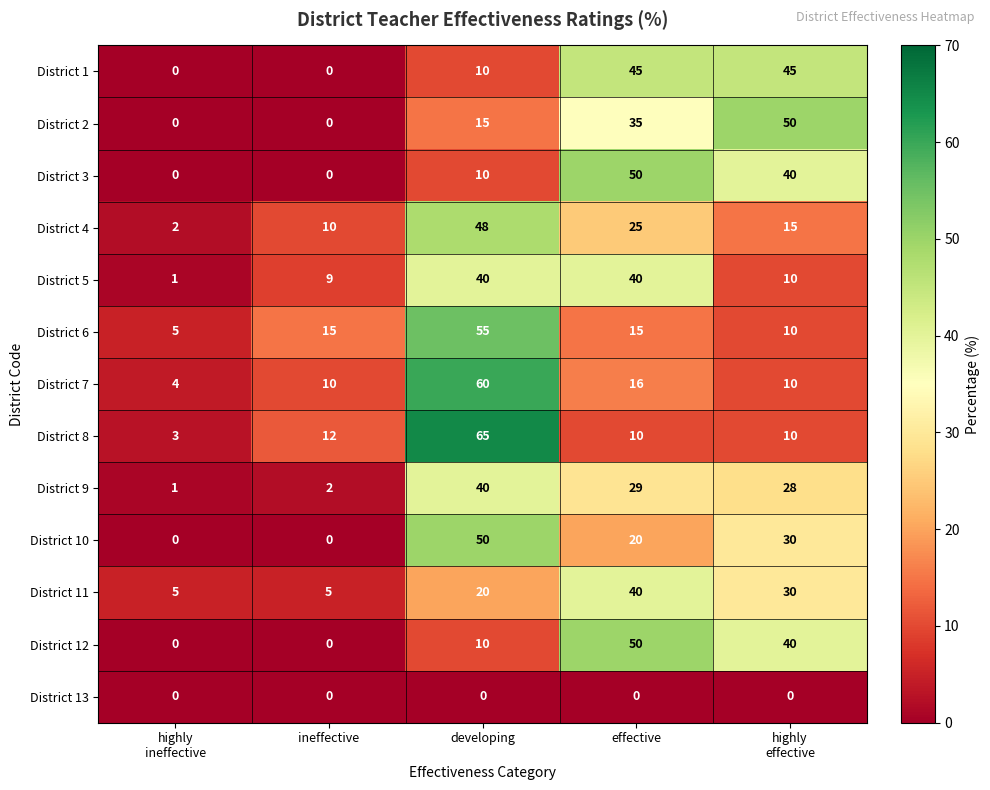

At how many categories does at least one series exceed 55?

1